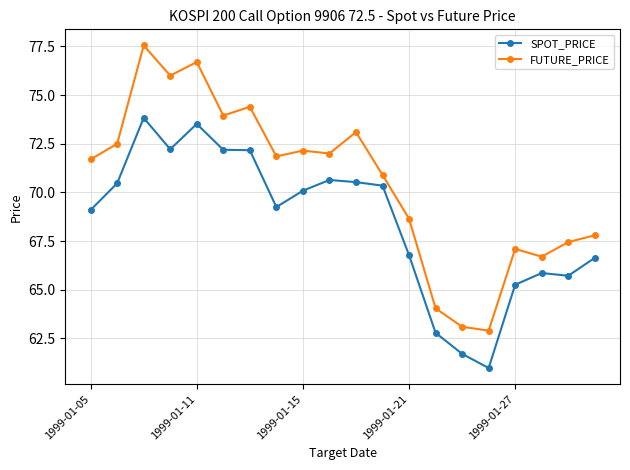

What is the value of the SPOT_PRICE point at the 5th from the left?

73.5